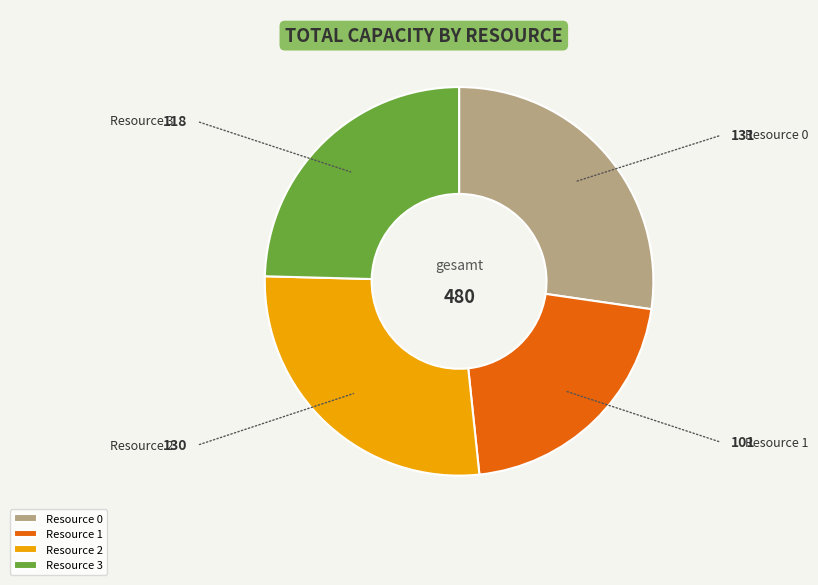

Is the sum of Resource 0 and Resource 1 greater than half?

No